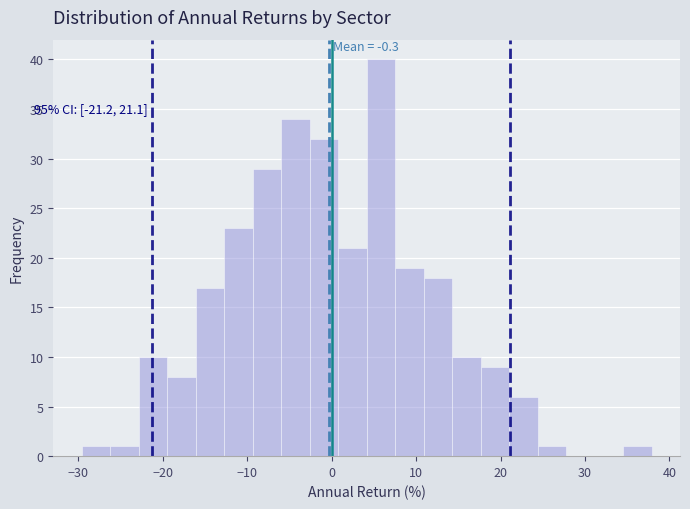

Around what value on the x-axis is the tallest bar? Give the approximate position of its centre, as read against the axis.

6